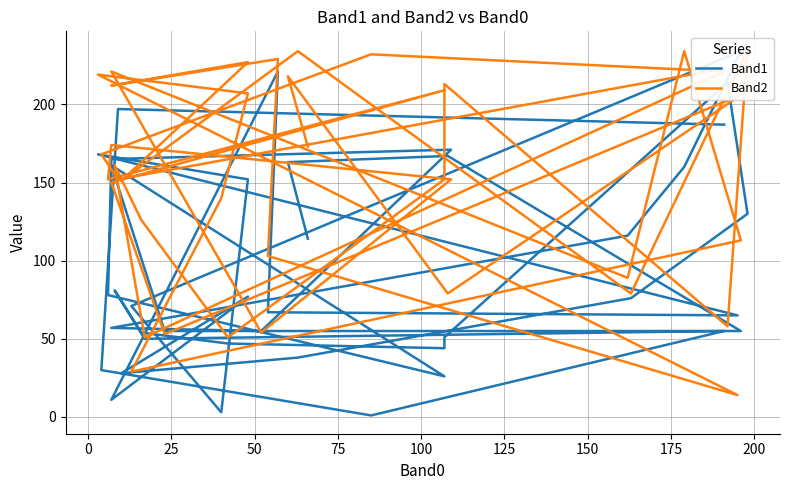

What is the total value across all series at 25?

198